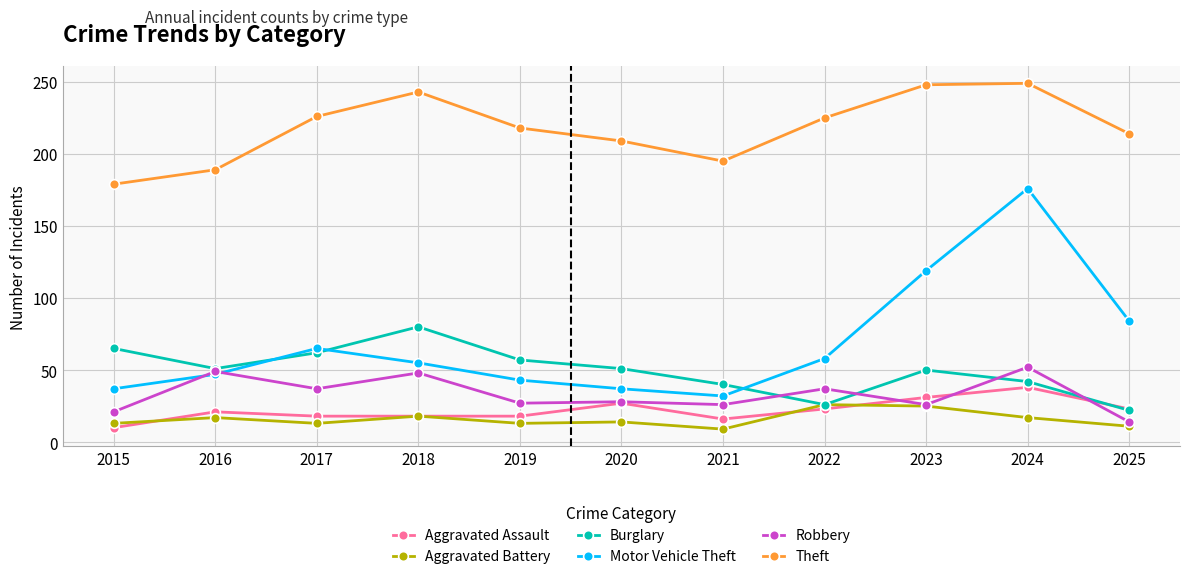

Rank the series at 2019 from lowest to highest value.

Aggravated Battery, Aggravated Assault, Robbery, Motor Vehicle Theft, Burglary, Theft